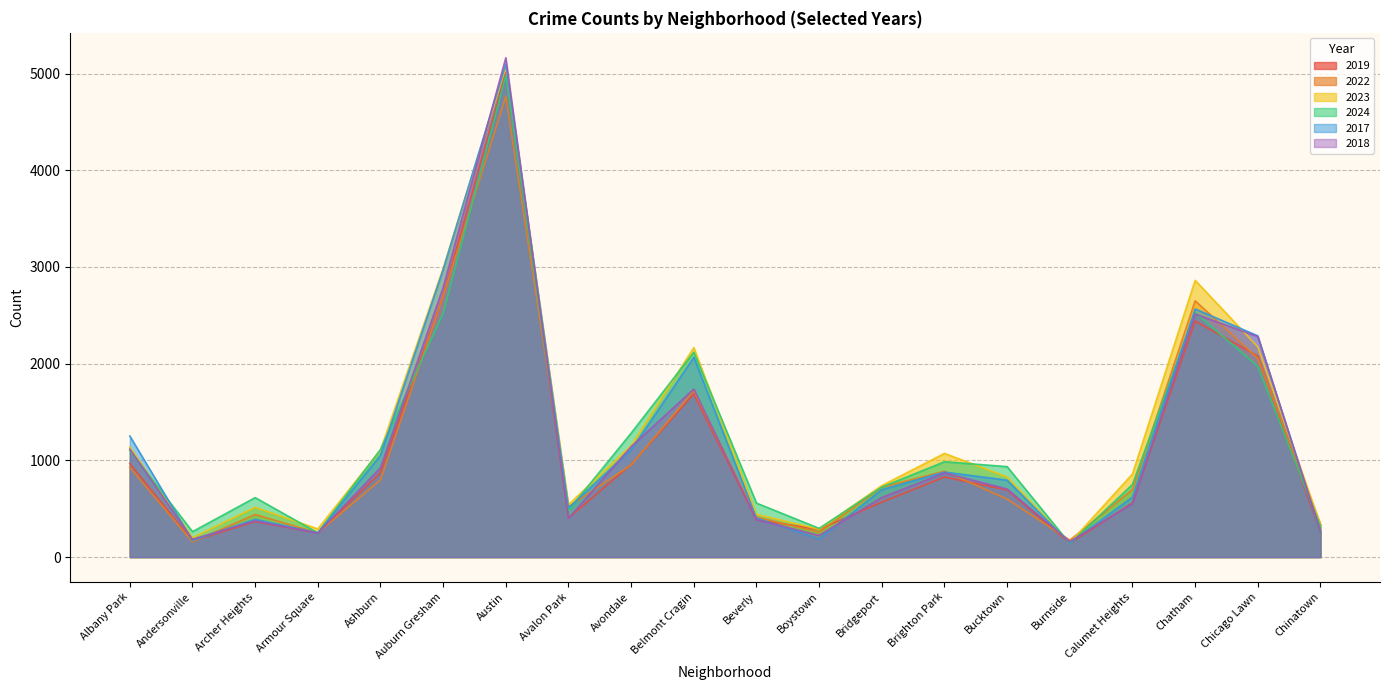

Between Burnside and Chicago Lawn, which series saw the biggest shift?

2017